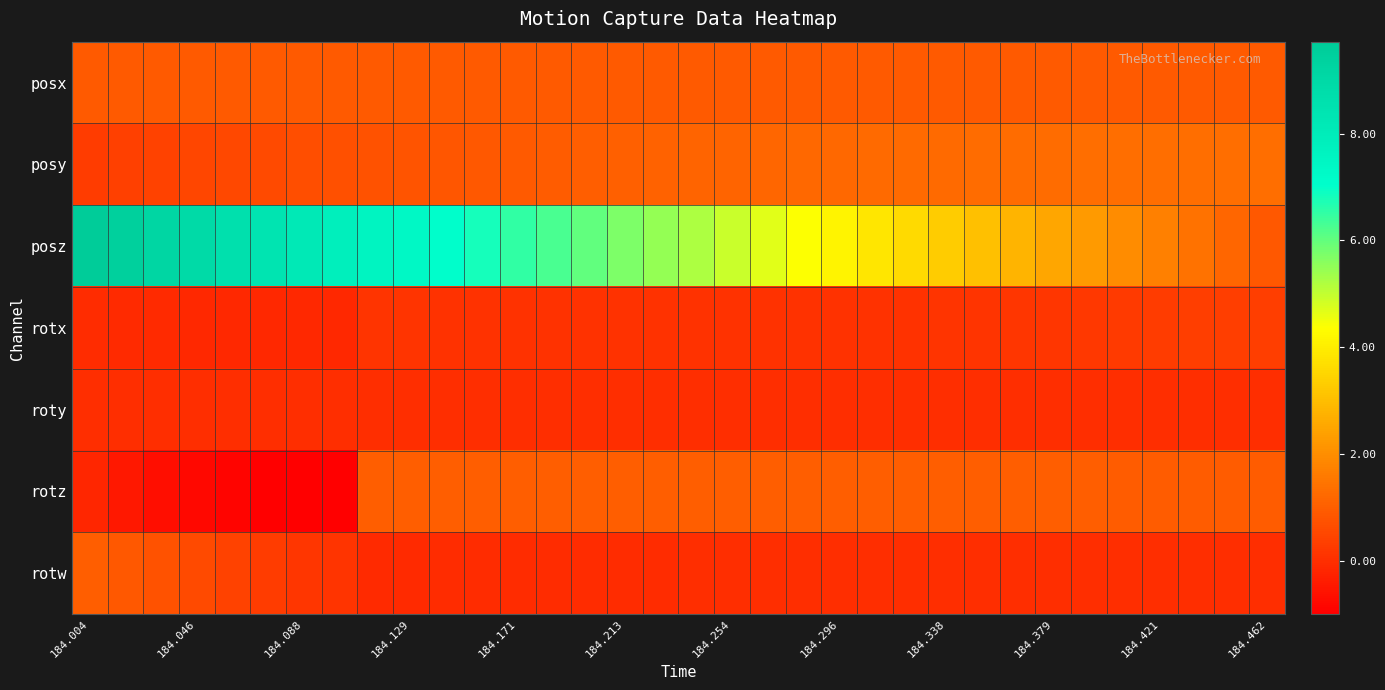

At which category does the chart reach its peak across all series?

184.004